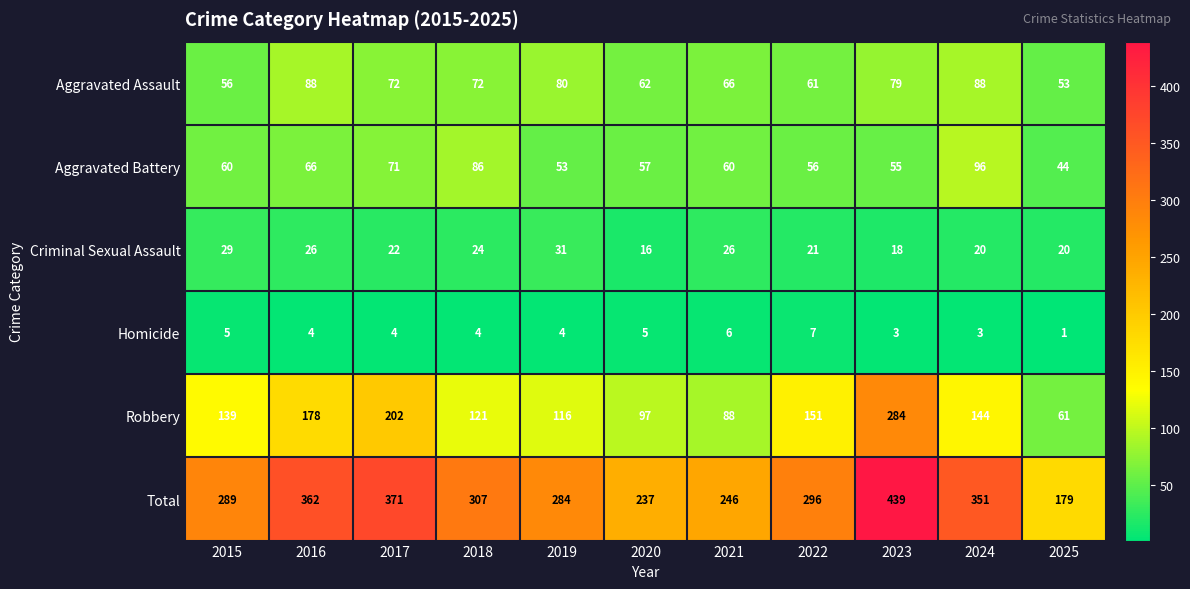

How many data points does each series have?

11